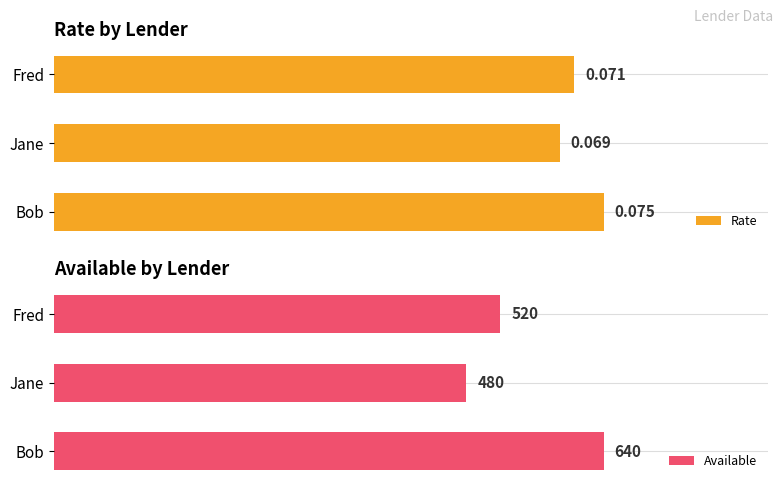

At which label is Rate closest to 0?

Jane